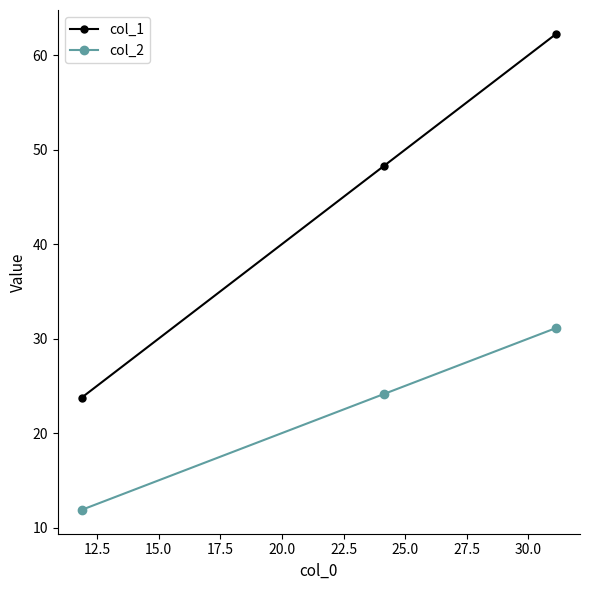

What is the greatest value displayed?

62.3